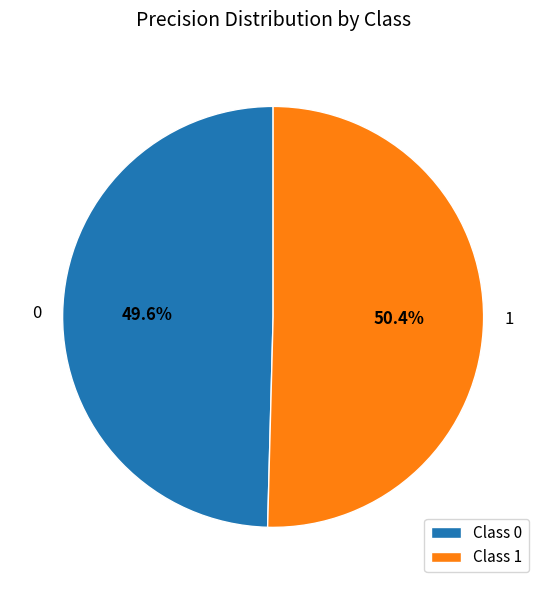

True or false: 0 accounts for 50% of the total.

True